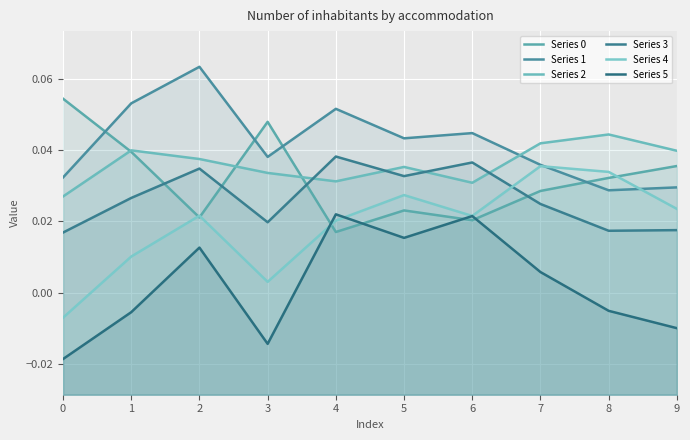

How many lines are shown in the chart?

6